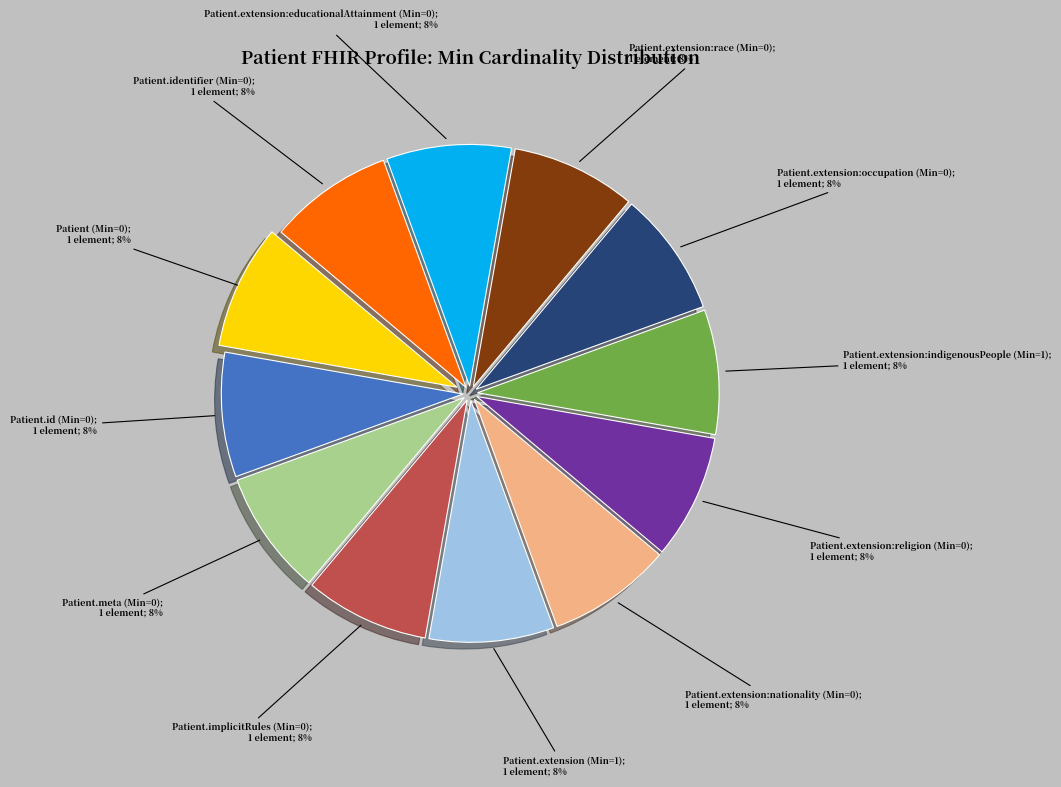

To the nearest percent, what is the average slice percentage?

8%